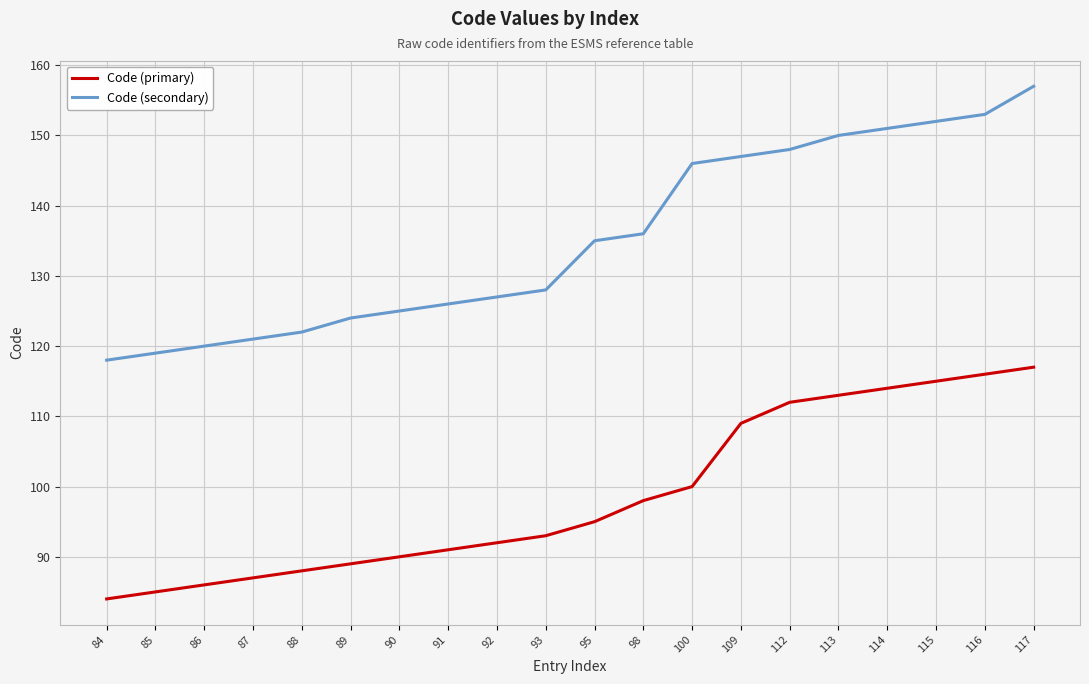

True or false: Code (primary) and Code (secondary) intersect in this chart.

False